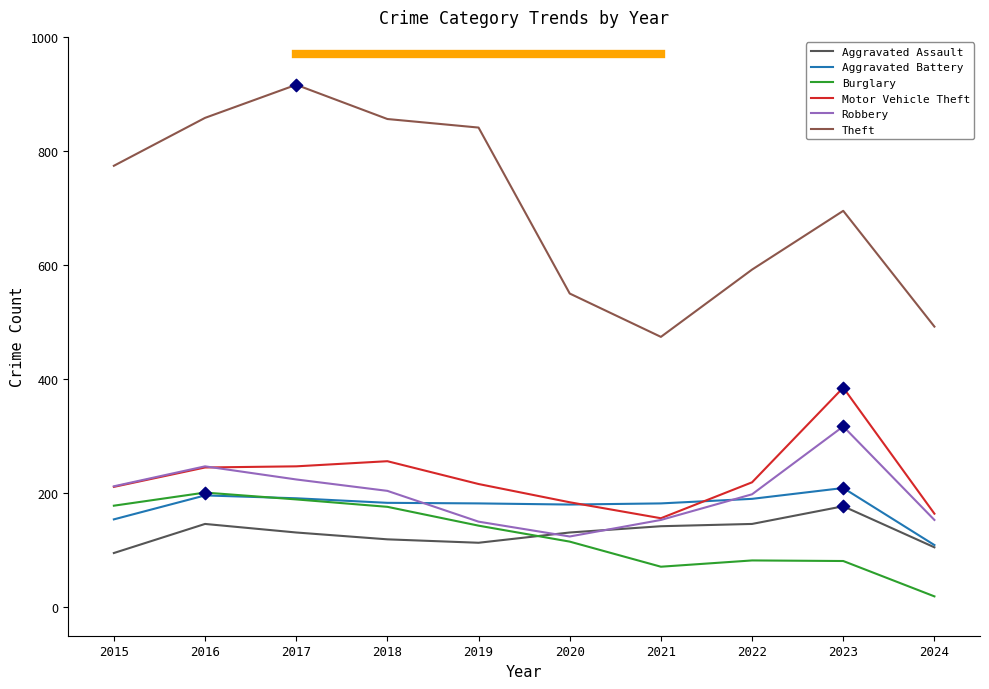

What is the total value across all series at 2024?

1042